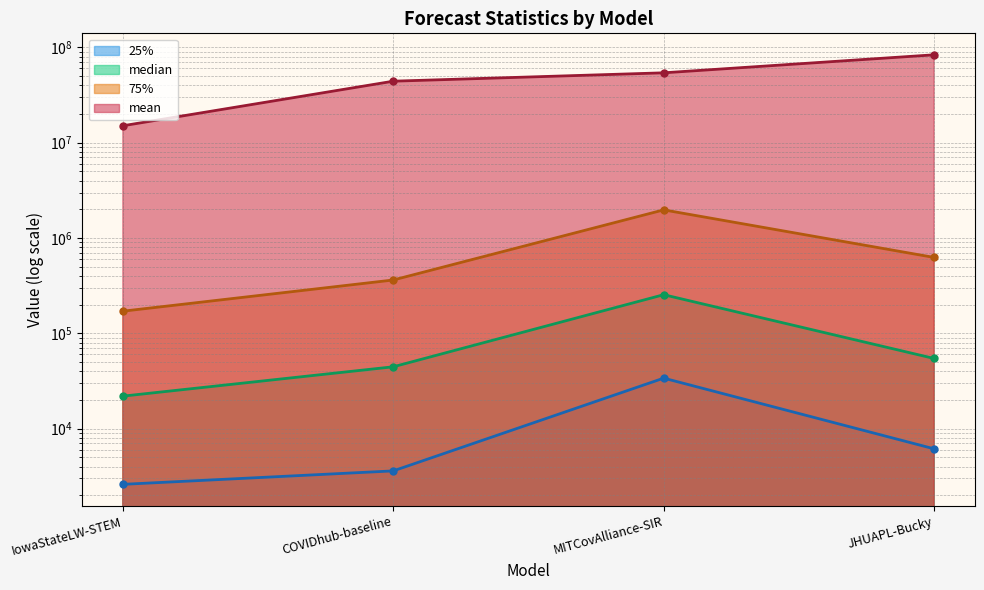

How many categories are shown in the chart?

4